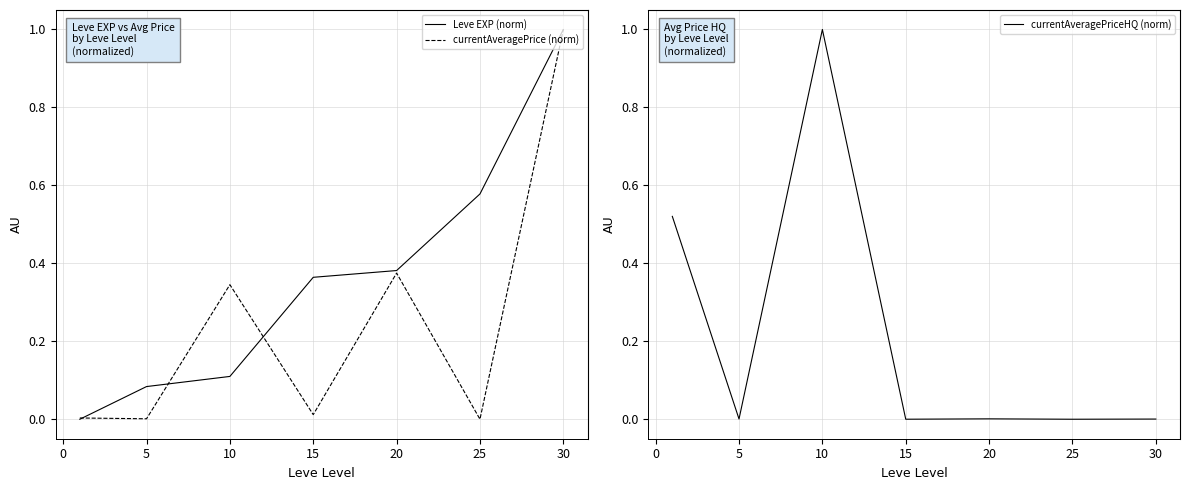

In currentAveragePriceHQ (norm), how many points are higher than both neighbors (excluding endpoints)?

2